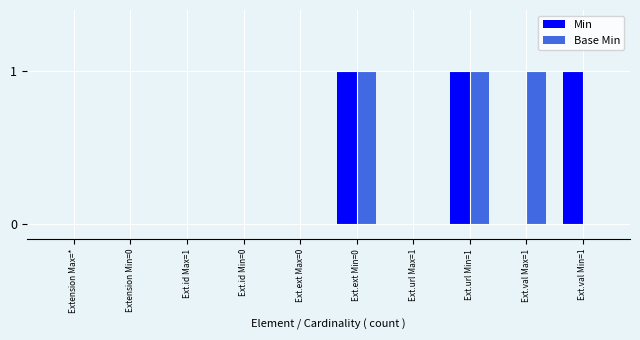

True or false: Min has a value of 0 at Extension Min=0.

True